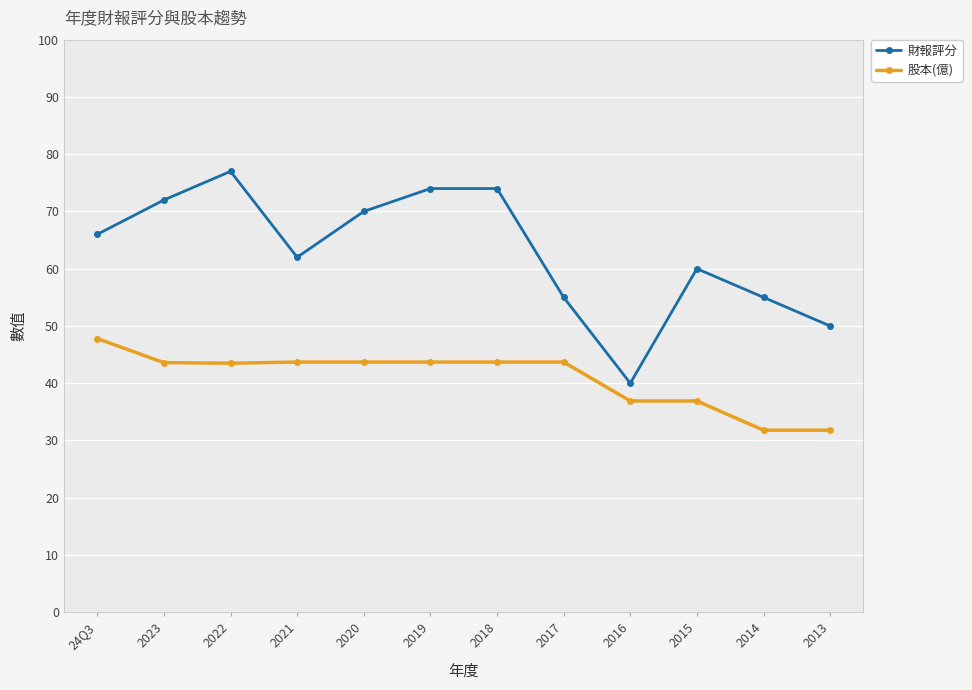

What is the value of the 財報評分 point at the 1st from the left?

66.0